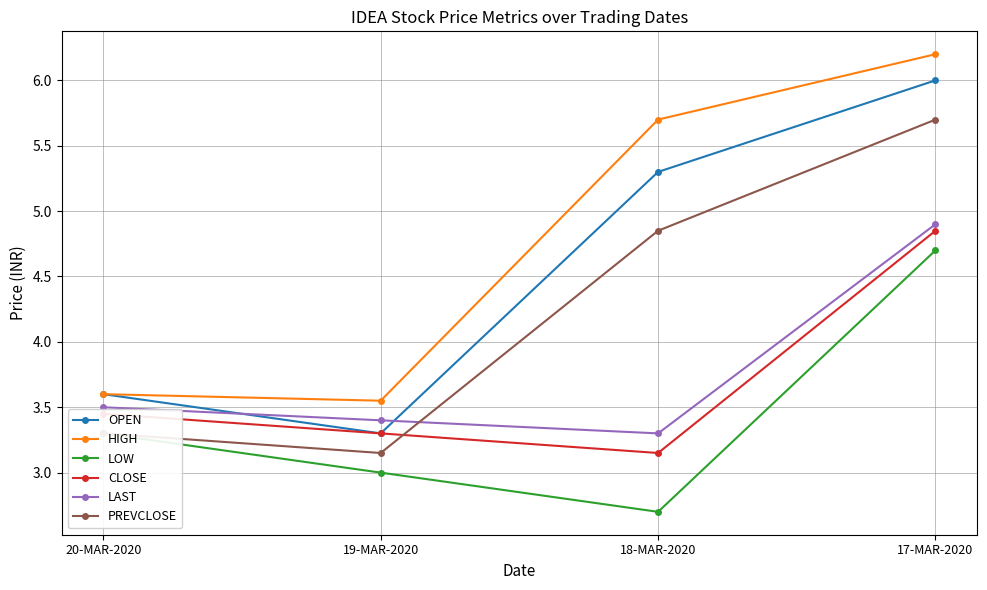

Which series has the largest total across all categories?

HIGH